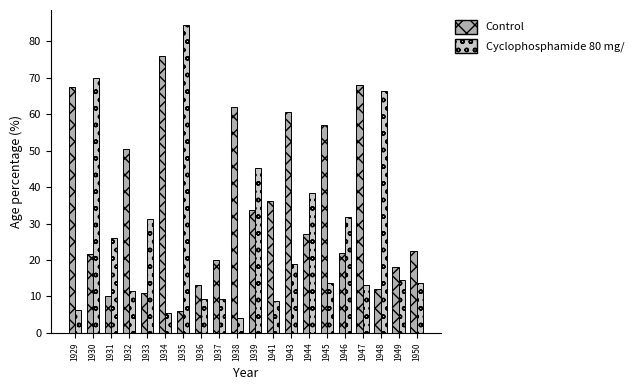

At how many categories does at least one series exceed 77?

1